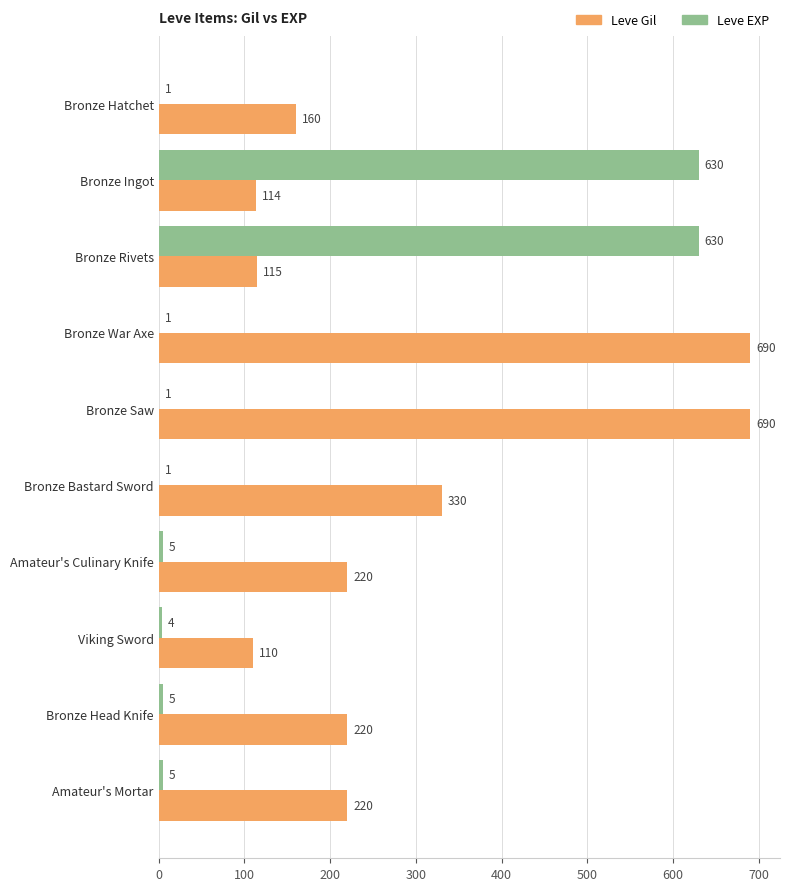

What is the maximum value for Leve Gil?

690